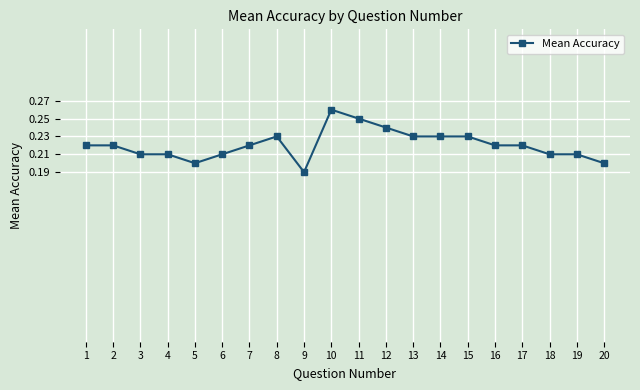

Count the number of data series in this chart.

1